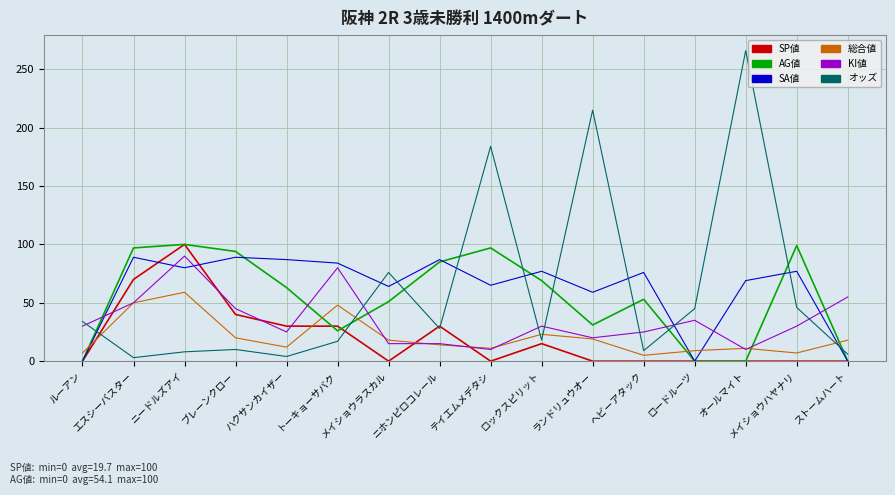

At which category does SA値 reach its first local valley?

ニードルズアイ